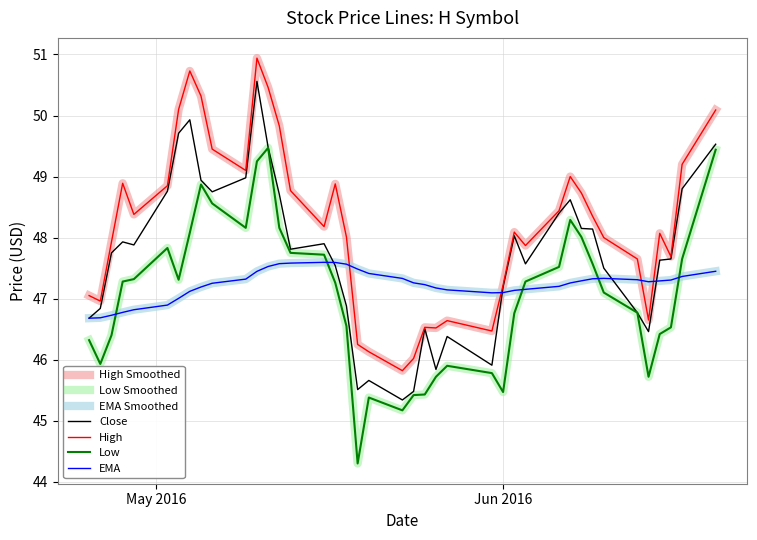

Is this an area chart (filled region under the line)?

No